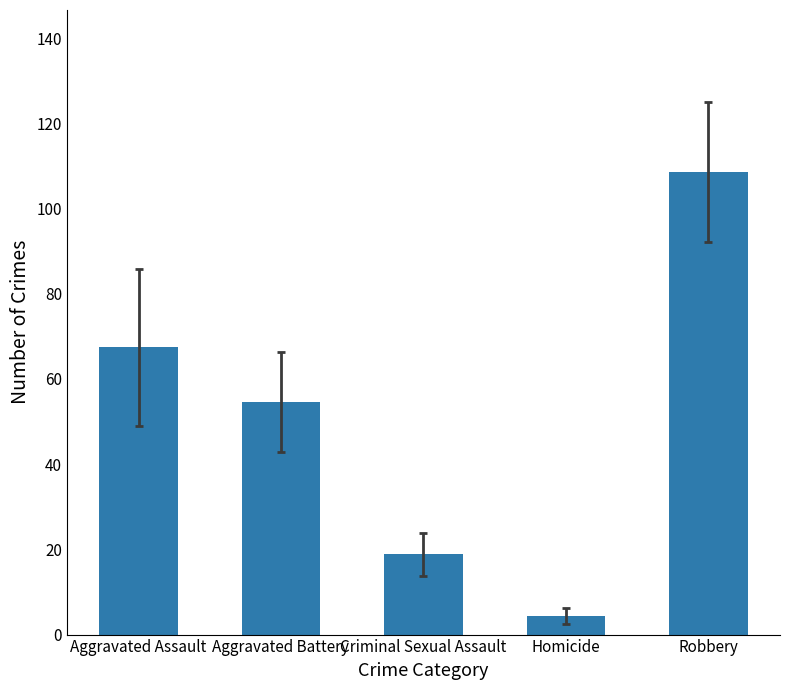

Which category has the lowest value across all series?

Homicide